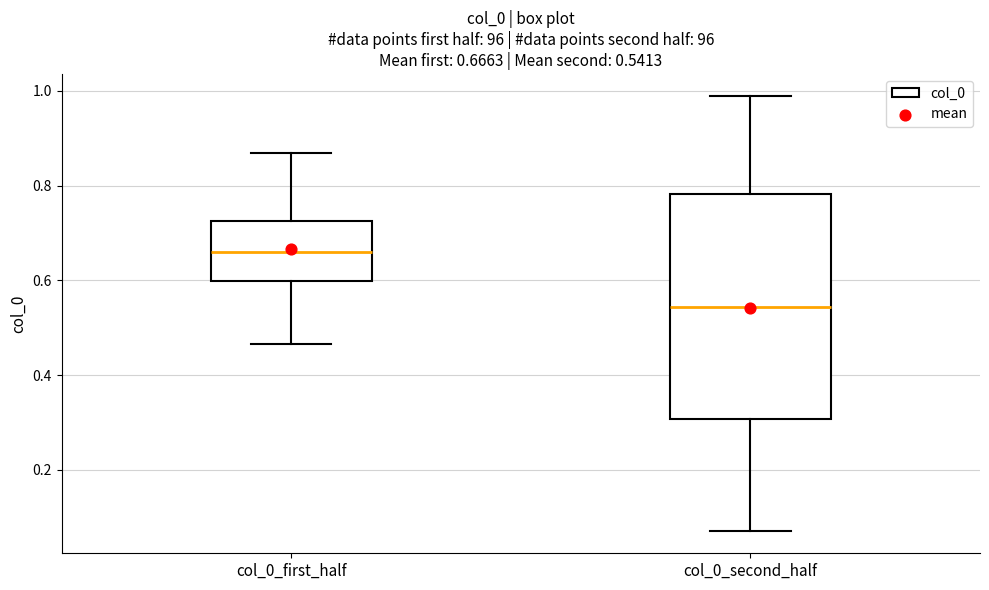

Which box is the tallest, from its lower edge to its upper edge?

col_0_second_half